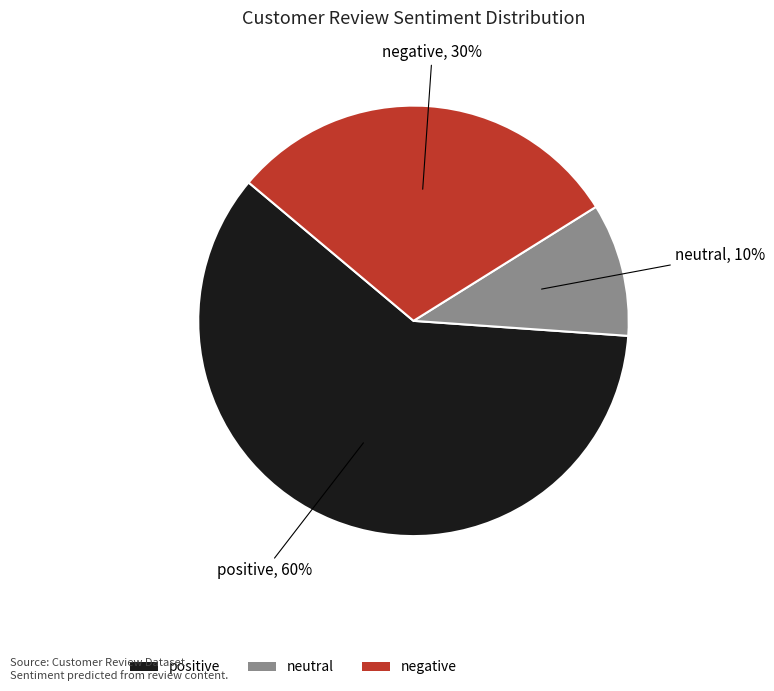

To the nearest percent, what percentage of the pie is neutral?

10%